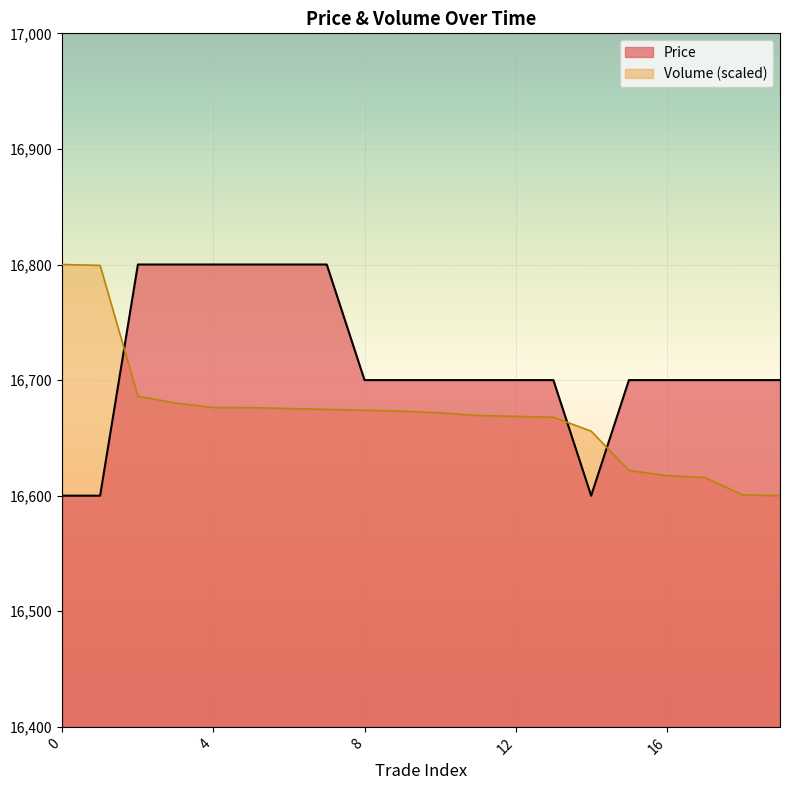

What is the maximum value shown in the chart?

16800.0